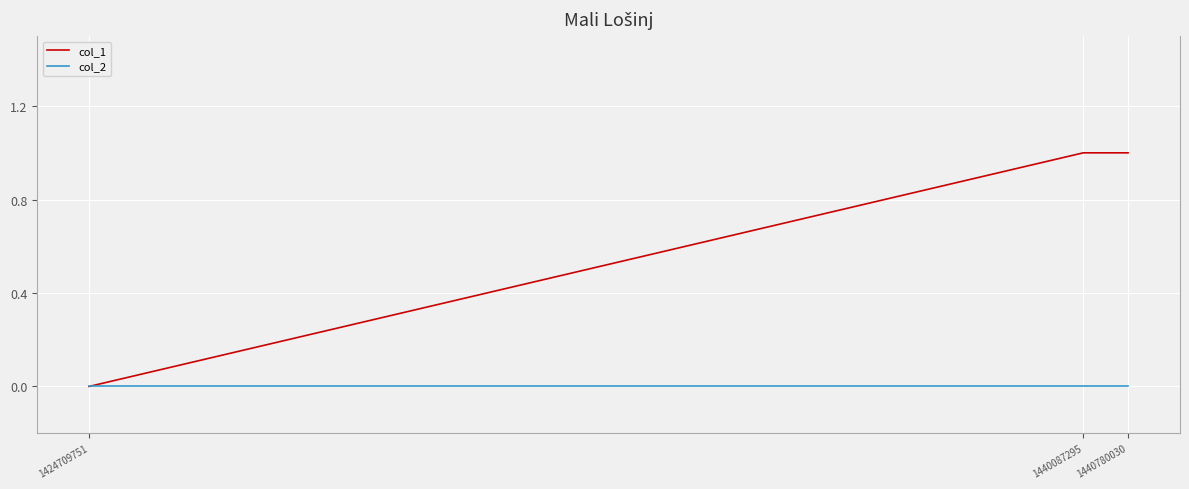

List the series in order of their overall mean, highest first.

col_1, col_2